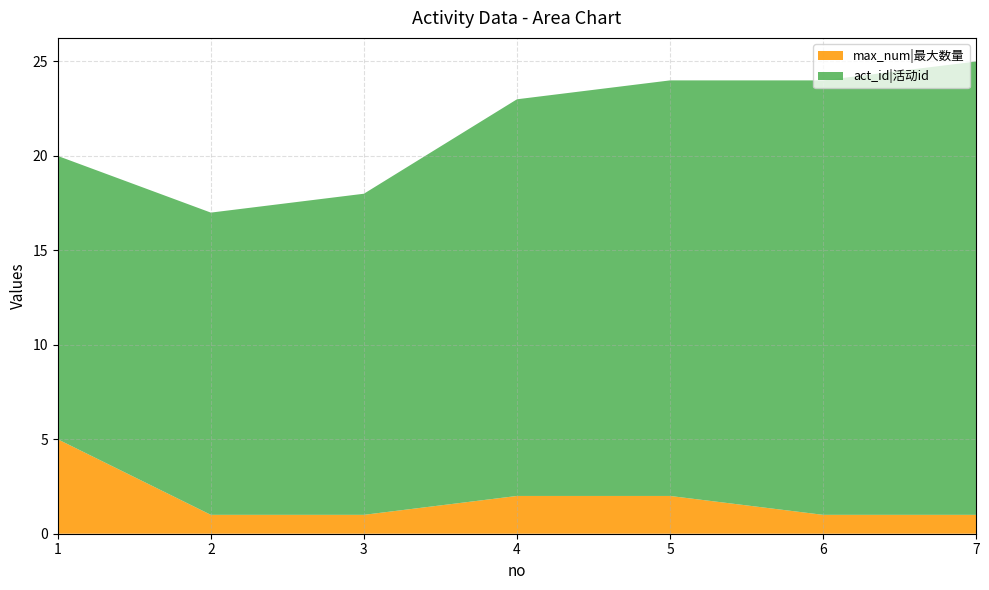

Reading left to right, extract all data points from this chart.

act_id: 15	16	17	21	22	23	24
max_num: 5	1	1	2	2	1	1